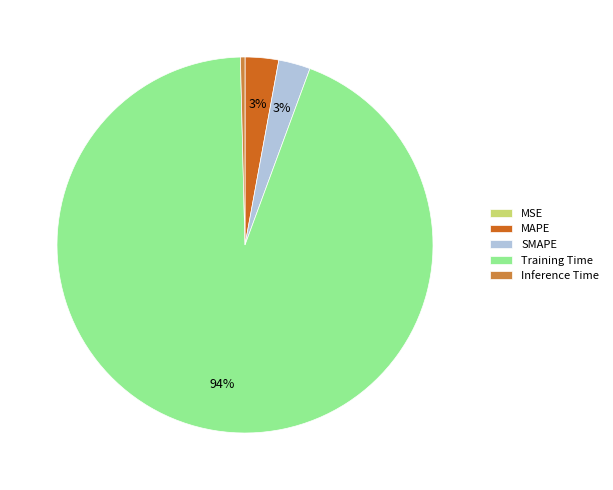

Do Training Time and MAPE together represent more than half of the pie?

Yes